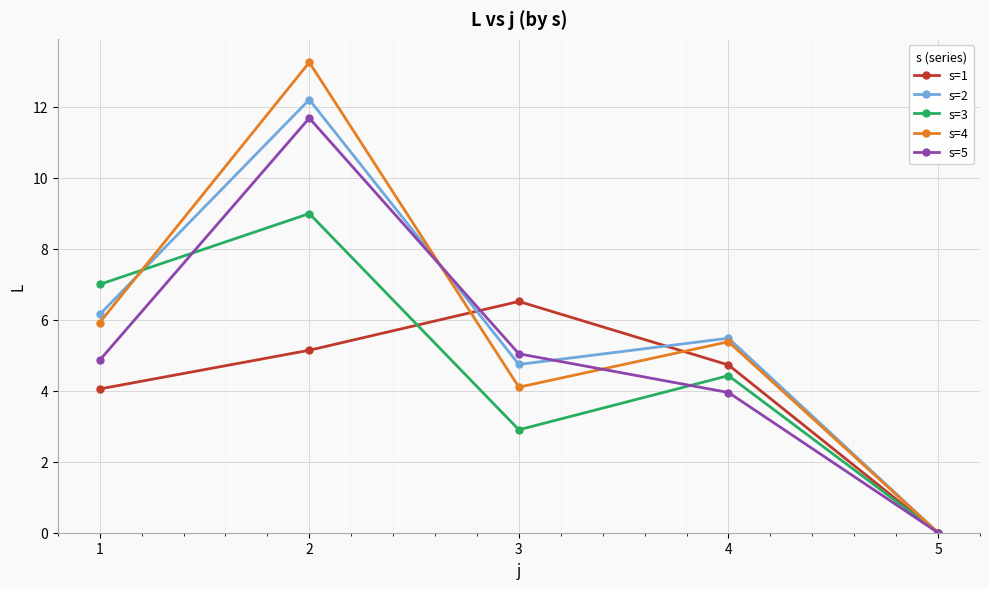

Is the value of s=5 at 1 greater than the value of s=3 at 3?

Yes